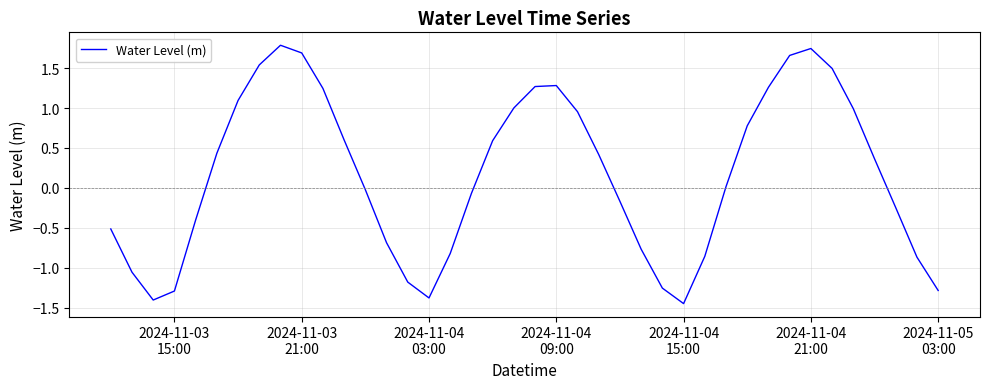

What is the greatest value displayed?

1.8